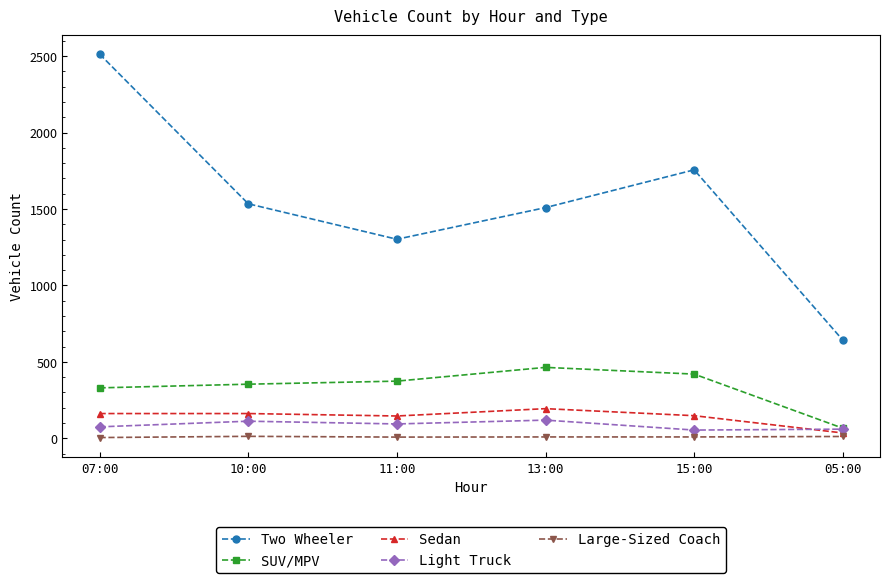

Which series has the largest total across all categories?

Two Wheeler